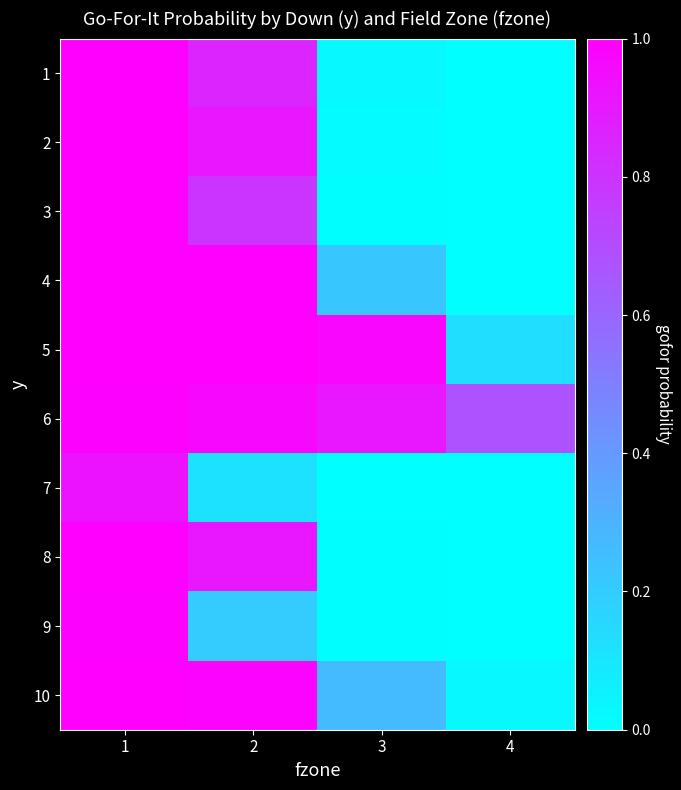

At 2, list the series in order from largest to smallest.

5, 4, 10, 6, 2, 8, 1, 3, 9, 7